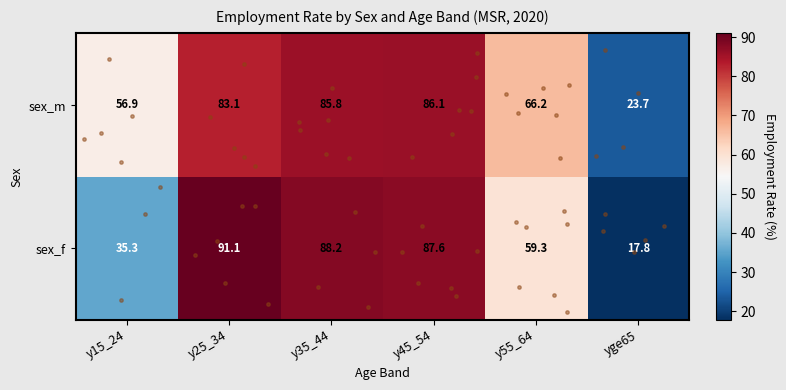

Is it true that sex_m equals 77.6 at y15_24?

False